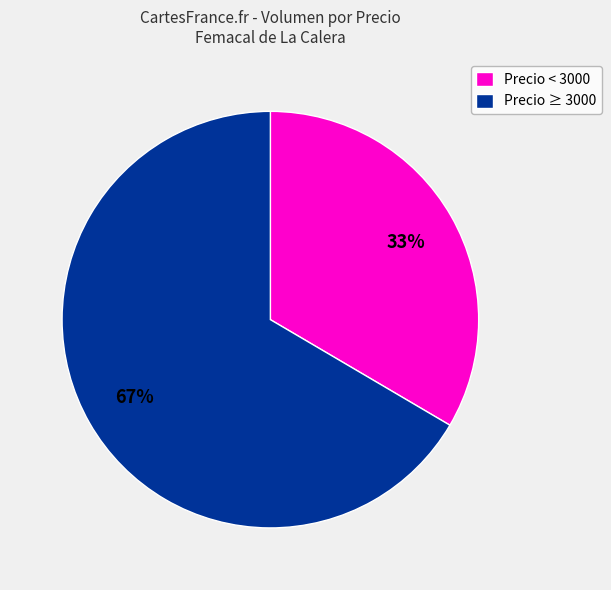

Is there any slice that represents more than half of the pie?

Yes